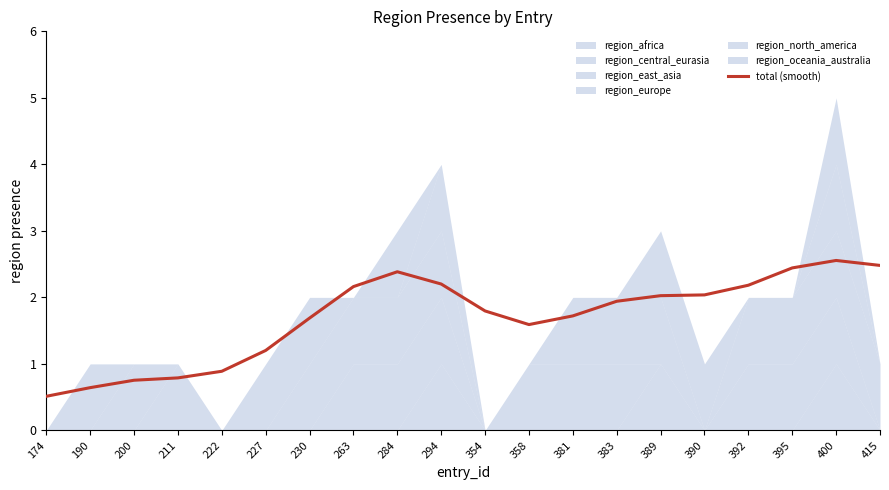

Where is the first local maximum?

284